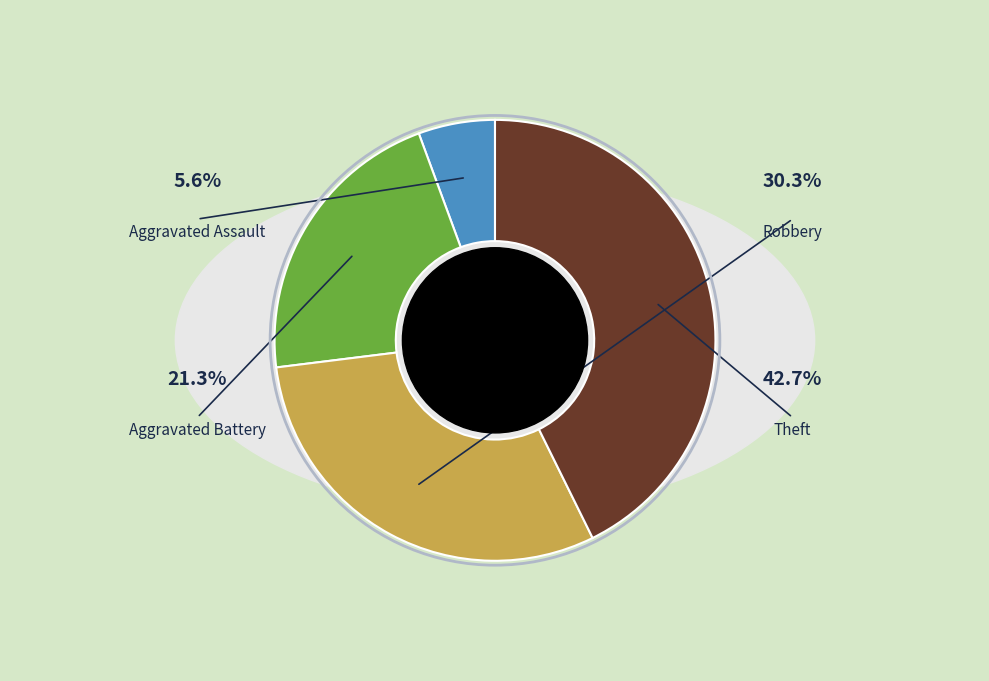

Which slice is the largest?

Theft